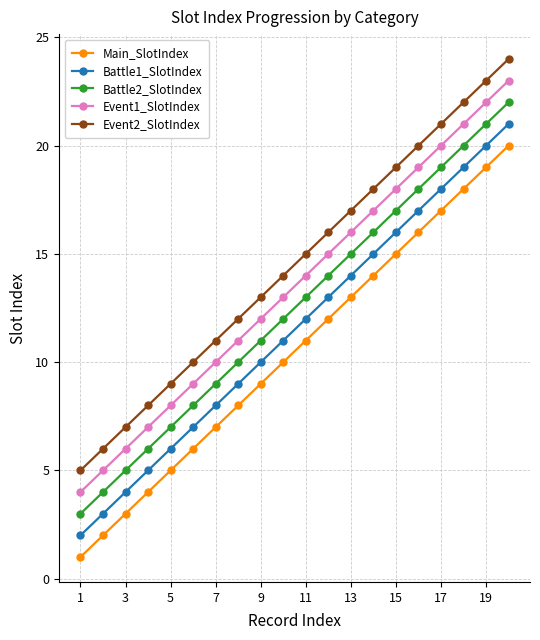

What are all the series names shown in the legend?

Main_SlotIndex, Battle1_SlotIndex, Battle2_SlotIndex, Event1_SlotIndex, Event2_SlotIndex